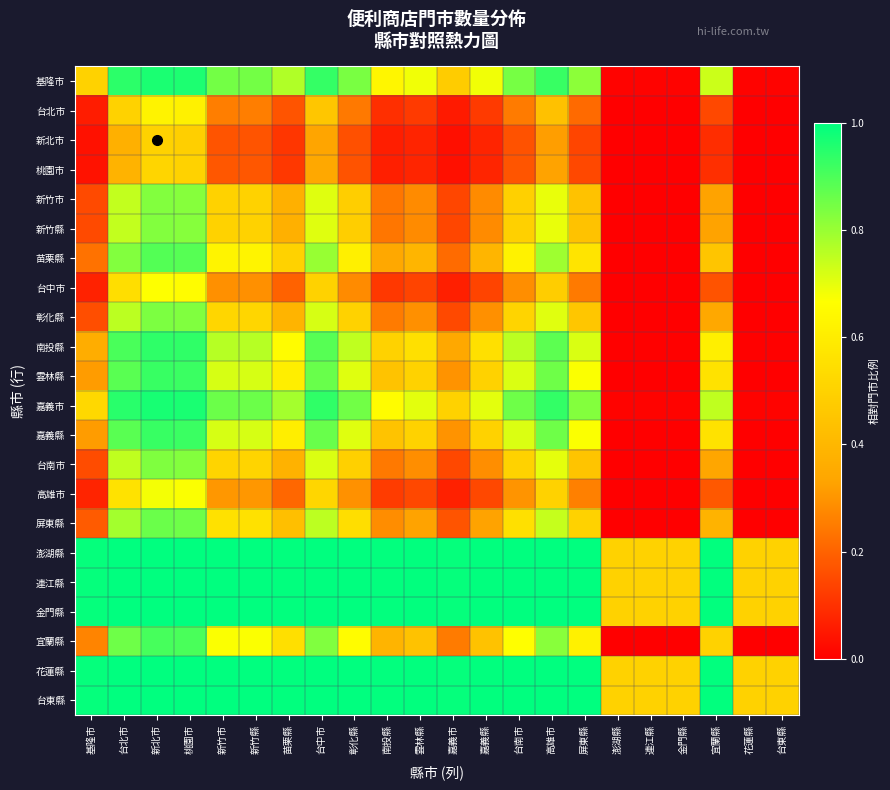

Reading left to right, list all the values displayed in this chart.

基隆市: 基隆市=0.5	台北市=0.9	新北市=1.0	桃園市=1.0	新竹市=0.8	新竹縣=0.8	苗栗縣=0.8	台中市=0.9	彰化縣=0.8	南投縣=0.6	雲林縣=0.7	嘉義市=0.5	嘉義縣=0.7	台南市=0.8	高雄市=0.9	屏東縣=0.8	澎湖縣=0.0	連江縣=0.0	金門縣=0.0	宜蘭縣=0.7	花蓮縣=0.0	台東縣=0.0
台北市: 基隆市=0.1	台北市=0.5	新北市=0.6	桃園市=0.6	新竹市=0.3	新竹縣=0.3	苗栗縣=0.2	台中市=0.5	彰化縣=0.2	南投縣=0.1	雲林縣=0.1	嘉義市=0.1	嘉義縣=0.1	台南市=0.2	高雄市=0.4	屏東縣=0.2	澎湖縣=0.0	連江縣=0.0	金門縣=0.0	宜蘭縣=0.1	花蓮縣=0.0	台東縣=0.0
新北市: 基隆市=0.0	台北市=0.4	新北市=0.5	桃園市=0.5	新竹市=0.2	新竹縣=0.2	苗栗縣=0.1	台中市=0.3	彰化縣=0.2	南投縣=0.1	雲林縣=0.1	嘉義市=0.0	嘉義縣=0.1	台南市=0.2	高雄市=0.3	屏東縣=0.1	澎湖縣=0.0	連江縣=0.0	金門縣=0.0	宜蘭縣=0.1	花蓮縣=0.0	台東縣=0.0
桃園市: 基隆市=0.0	台北市=0.4	新北市=0.5	桃園市=0.5	新竹市=0.2	新竹縣=0.2	苗栗縣=0.1	台中市=0.3	彰化縣=0.2	南投縣=0.1	雲林縣=0.1	嘉義市=0.0	嘉義縣=0.1	台南市=0.2	高雄市=0.3	屏東縣=0.1	澎湖縣=0.0	連江縣=0.0	金門縣=0.0	宜蘭縣=0.1	花蓮縣=0.0	台東縣=0.0
新竹市: 基隆市=0.2	台北市=0.7	新北市=0.8	桃園市=0.8	新竹市=0.5	新竹縣=0.5	苗栗縣=0.4	台中市=0.7	彰化縣=0.5	南投縣=0.2	雲林縣=0.3	嘉義市=0.1	嘉義縣=0.3	台南市=0.5	高雄市=0.7	屏東縣=0.4	澎湖縣=0.0	連江縣=0.0	金門縣=0.0	宜蘭縣=0.3	花蓮縣=0.0	台東縣=0.0
新竹縣: 基隆市=0.2	台北市=0.7	新北市=0.8	桃園市=0.8	新竹市=0.5	新竹縣=0.5	苗栗縣=0.4	台中市=0.7	彰化縣=0.5	南投縣=0.2	雲林縣=0.3	嘉義市=0.1	嘉義縣=0.3	台南市=0.5	高雄市=0.7	屏東縣=0.4	澎湖縣=0.0	連江縣=0.0	金門縣=0.0	宜蘭縣=0.3	花蓮縣=0.0	台東縣=0.0
苗栗縣: 基隆市=0.2	台北市=0.8	新北市=0.9	桃園市=0.9	新竹市=0.6	新竹縣=0.6	苗栗縣=0.5	台中市=0.8	彰化縣=0.6	南投縣=0.3	雲林縣=0.4	嘉義市=0.2	嘉義縣=0.4	台南市=0.6	高雄市=0.8	屏東縣=0.6	澎湖縣=0.0	連江縣=0.0	金門縣=0.0	宜蘭縣=0.5	花蓮縣=0.0	台東縣=0.0
台中市: 基隆市=0.1	台北市=0.5	新北市=0.7	桃園市=0.7	新竹市=0.3	新竹縣=0.3	苗栗縣=0.2	台中市=0.5	彰化縣=0.3	南投縣=0.1	雲林縣=0.1	嘉義市=0.1	嘉義縣=0.1	台南市=0.3	高雄市=0.5	屏東縣=0.2	澎湖縣=0.0	連江縣=0.0	金門縣=0.0	宜蘭縣=0.2	花蓮縣=0.0	台東縣=0.0
彰化縣: 基隆市=0.2	台北市=0.8	新北市=0.8	桃園市=0.8	新竹市=0.5	新竹縣=0.5	苗栗縣=0.4	台中市=0.7	彰化縣=0.5	南投縣=0.2	雲林縣=0.3	嘉義市=0.1	嘉義縣=0.3	台南市=0.5	高雄市=0.7	屏東縣=0.5	澎湖縣=0.0	連江縣=0.0	金門縣=0.0	宜蘭縣=0.3	花蓮縣=0.0	台東縣=0.0
南投縣: 基隆市=0.4	台北市=0.9	新北市=0.9	桃園市=0.9	新竹市=0.8	新竹縣=0.8	苗栗縣=0.7	台中市=0.9	彰化縣=0.7	南投縣=0.5	雲林縣=0.6	嘉義市=0.3	嘉義縣=0.6	台南市=0.8	高雄市=0.9	屏東縣=0.7	澎湖縣=0.0	連江縣=0.0	金門縣=0.0	宜蘭縣=0.6	花蓮縣=0.0	台東縣=0.0
雲林縣: 基隆市=0.3	台北市=0.9	新北市=0.9	桃園市=0.9	新竹市=0.7	新竹縣=0.7	苗栗縣=0.6	台中市=0.9	彰化縣=0.7	南投縣=0.4	雲林縣=0.5	嘉義市=0.3	嘉義縣=0.5	台南市=0.7	高雄市=0.9	屏東縣=0.7	澎湖縣=0.0	連江縣=0.0	金門縣=0.0	宜蘭縣=0.6	花蓮縣=0.0	台東縣=0.0
嘉義市: 基隆市=0.5	台北市=0.9	新北市=1.0	桃園市=1.0	新竹市=0.9	新竹縣=0.9	苗栗縣=0.8	台中市=0.9	彰化縣=0.9	南投縣=0.7	雲林縣=0.7	嘉義市=0.5	嘉義縣=0.7	台南市=0.9	高雄市=0.9	屏東縣=0.8	澎湖縣=0.0	連江縣=0.0	金門縣=0.0	宜蘭縣=0.7	花蓮縣=0.0	台東縣=0.0
嘉義縣: 基隆市=0.3	台北市=0.9	新北市=0.9	桃園市=0.9	新竹市=0.7	新竹縣=0.7	苗栗縣=0.6	台中市=0.9	彰化縣=0.7	南投縣=0.4	雲林縣=0.5	嘉義市=0.3	嘉義縣=0.5	台南市=0.7	高雄市=0.9	屏東縣=0.7	澎湖縣=0.0	連江縣=0.0	金門縣=0.0	宜蘭縣=0.6	花蓮縣=0.0	台東縣=0.0
台南市: 基隆市=0.2	台北市=0.7	新北市=0.8	桃園市=0.8	新竹市=0.5	新竹縣=0.5	苗栗縣=0.4	台中市=0.7	彰化縣=0.5	南投縣=0.2	雲林縣=0.3	嘉義市=0.1	嘉義縣=0.3	台南市=0.5	高雄市=0.7	屏東縣=0.4	澎湖縣=0.0	連江縣=0.0	金門縣=0.0	宜蘭縣=0.3	花蓮縣=0.0	台東縣=0.0
高雄市: 基隆市=0.1	台北市=0.6	新北市=0.7	桃園市=0.7	新竹市=0.3	新竹縣=0.3	苗栗縣=0.2	台中市=0.5	彰化縣=0.3	南投縣=0.1	雲林縣=0.1	嘉義市=0.1	嘉義縣=0.1	台南市=0.3	高雄市=0.5	屏東縣=0.3	澎湖縣=0.0	連江縣=0.0	金門縣=0.0	宜蘭縣=0.2	花蓮縣=0.0	台東縣=0.0
屏東縣: 基隆市=0.2	台北市=0.8	新北市=0.9	桃園市=0.9	新竹市=0.6	新竹縣=0.6	苗栗縣=0.4	台中市=0.8	彰化縣=0.5	南投縣=0.3	雲林縣=0.3	嘉義市=0.2	嘉義縣=0.3	台南市=0.6	高雄市=0.7	屏東縣=0.5	澎湖縣=0.0	連江縣=0.0	金門縣=0.0	宜蘭縣=0.4	花蓮縣=0.0	台東縣=0.0
澎湖縣: 基隆市=1.0	台北市=1.0	新北市=1.0	桃園市=1.0	新竹市=1.0	新竹縣=1.0	苗栗縣=1.0	台中市=1.0	彰化縣=1.0	南投縣=1.0	雲林縣=1.0	嘉義市=1.0	嘉義縣=1.0	台南市=1.0	高雄市=1.0	屏東縣=1.0	澎湖縣=0.5	連江縣=0.5	金門縣=0.5	宜蘭縣=1.0	花蓮縣=0.5	台東縣=0.5
連江縣: 基隆市=1.0	台北市=1.0	新北市=1.0	桃園市=1.0	新竹市=1.0	新竹縣=1.0	苗栗縣=1.0	台中市=1.0	彰化縣=1.0	南投縣=1.0	雲林縣=1.0	嘉義市=1.0	嘉義縣=1.0	台南市=1.0	高雄市=1.0	屏東縣=1.0	澎湖縣=0.5	連江縣=0.5	金門縣=0.5	宜蘭縣=1.0	花蓮縣=0.5	台東縣=0.5
金門縣: 基隆市=1.0	台北市=1.0	新北市=1.0	桃園市=1.0	新竹市=1.0	新竹縣=1.0	苗栗縣=1.0	台中市=1.0	彰化縣=1.0	南投縣=1.0	雲林縣=1.0	嘉義市=1.0	嘉義縣=1.0	台南市=1.0	高雄市=1.0	屏東縣=1.0	澎湖縣=0.5	連江縣=0.5	金門縣=0.5	宜蘭縣=1.0	花蓮縣=0.5	台東縣=0.5
宜蘭縣: 基隆市=0.3	台北市=0.9	新北市=0.9	桃園市=0.9	新竹市=0.7	新竹縣=0.7	苗栗縣=0.5	台中市=0.8	彰化縣=0.7	南投縣=0.4	雲林縣=0.4	嘉義市=0.2	嘉義縣=0.4	台南市=0.7	高雄市=0.8	屏東縣=0.6	澎湖縣=0.0	連江縣=0.0	金門縣=0.0	宜蘭縣=0.5	花蓮縣=0.0	台東縣=0.0
花蓮縣: 基隆市=1.0	台北市=1.0	新北市=1.0	桃園市=1.0	新竹市=1.0	新竹縣=1.0	苗栗縣=1.0	台中市=1.0	彰化縣=1.0	南投縣=1.0	雲林縣=1.0	嘉義市=1.0	嘉義縣=1.0	台南市=1.0	高雄市=1.0	屏東縣=1.0	澎湖縣=0.5	連江縣=0.5	金門縣=0.5	宜蘭縣=1.0	花蓮縣=0.5	台東縣=0.5
台東縣: 基隆市=1.0	台北市=1.0	新北市=1.0	桃園市=1.0	新竹市=1.0	新竹縣=1.0	苗栗縣=1.0	台中市=1.0	彰化縣=1.0	南投縣=1.0	雲林縣=1.0	嘉義市=1.0	嘉義縣=1.0	台南市=1.0	高雄市=1.0	屏東縣=1.0	澎湖縣=0.5	連江縣=0.5	金門縣=0.5	宜蘭縣=1.0	花蓮縣=0.5	台東縣=0.5